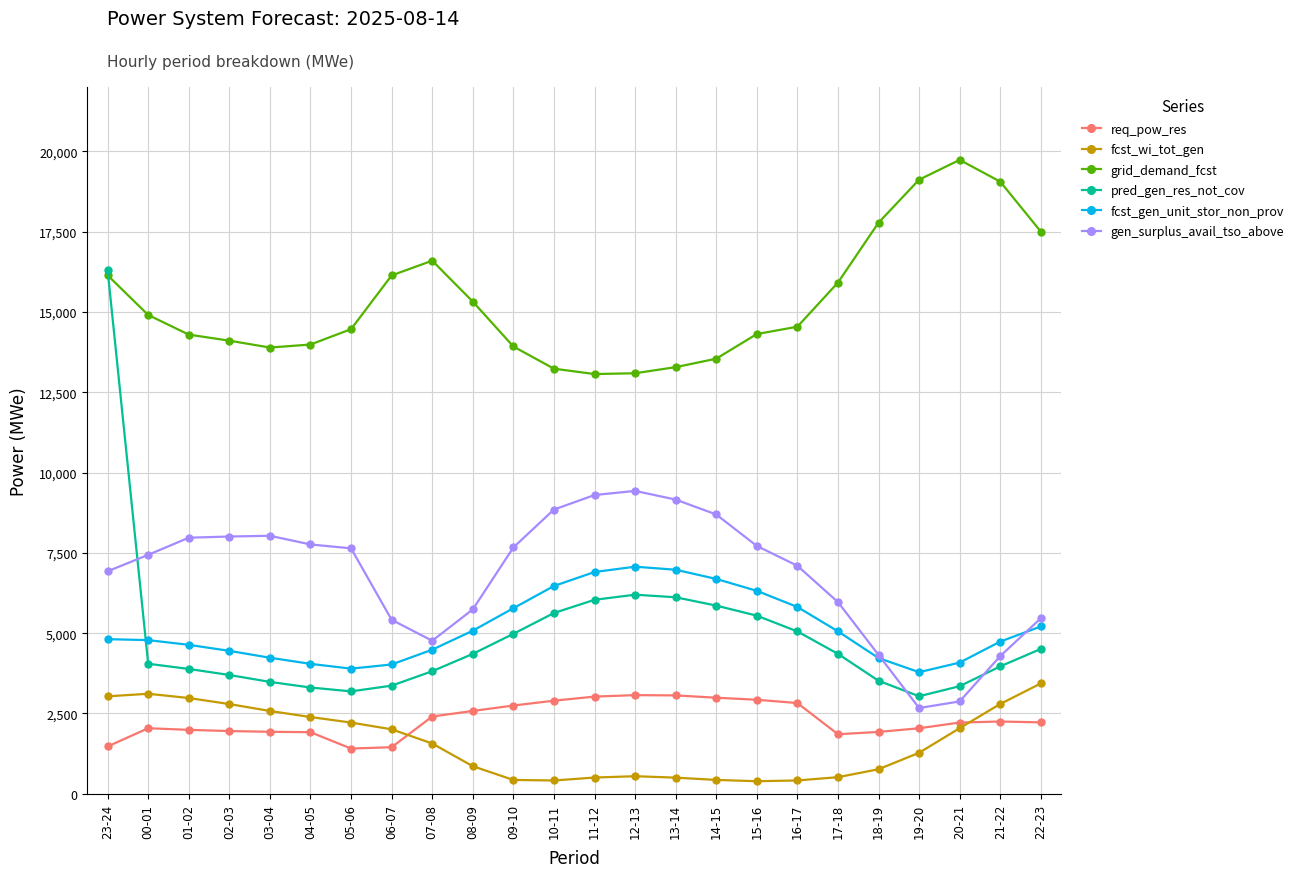

True or false: gen_surplus_avail_tso_above and req_pow_res cross at least once.

False